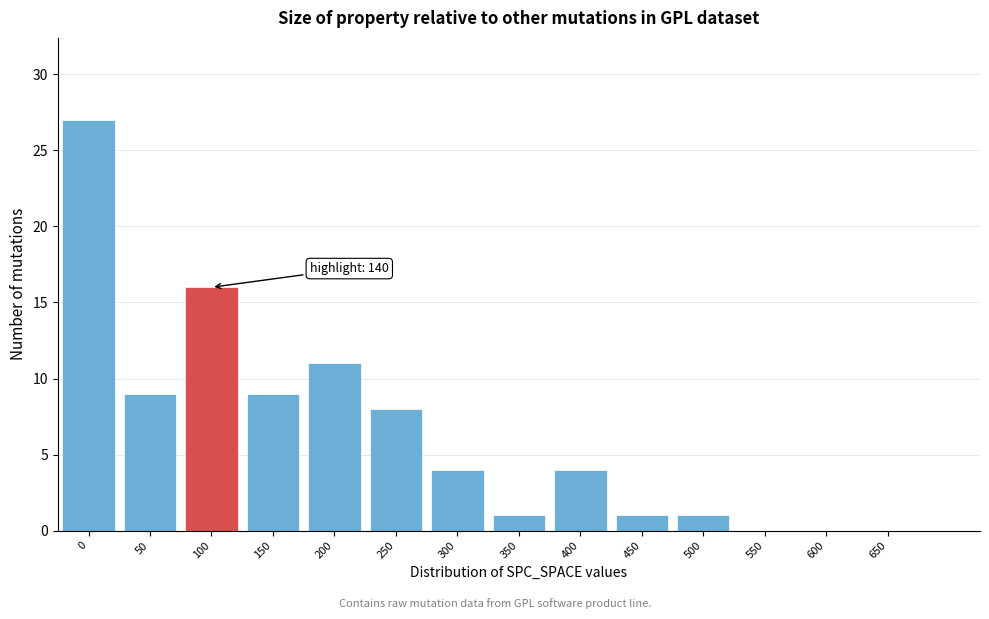

Reading right to left, list all the values displayed in this chart.

650=0	600=0	550=0	500=1	450=1	400=4	350=1	300=4	250=8	200=11	150=9	100=16	50=9	0=27